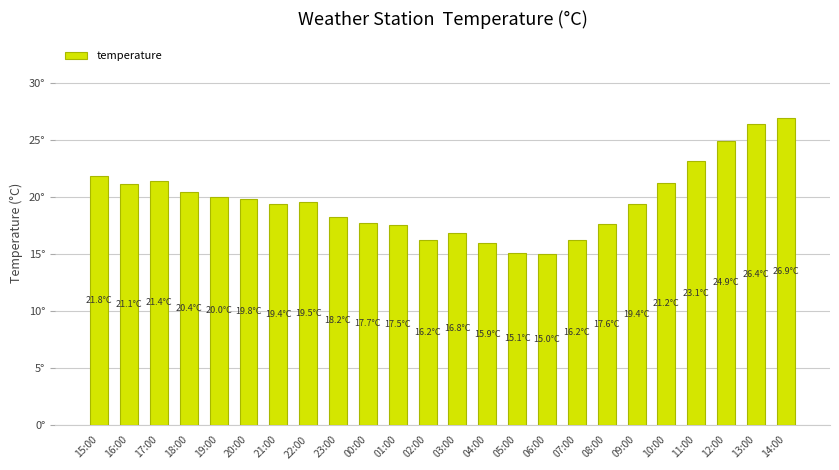

What is the difference between the maximum and second lowest values?

11.8